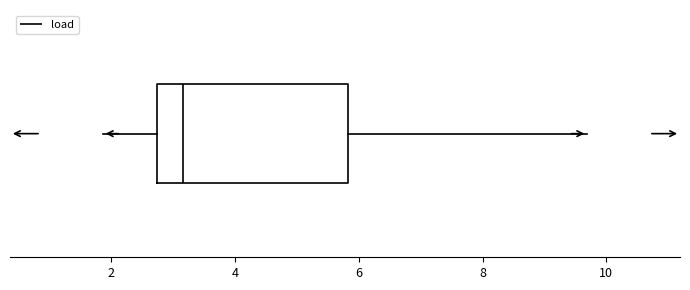

Transcribe this box plot: give where the median line is, the range the box spans, and where the two whiskers end, as read against the x-axis. The values are not printed on the chart, so give them approximately, as read against the axis.

median 3.2, box 2.8 to 5.8, whiskers 1.8 to 9.6